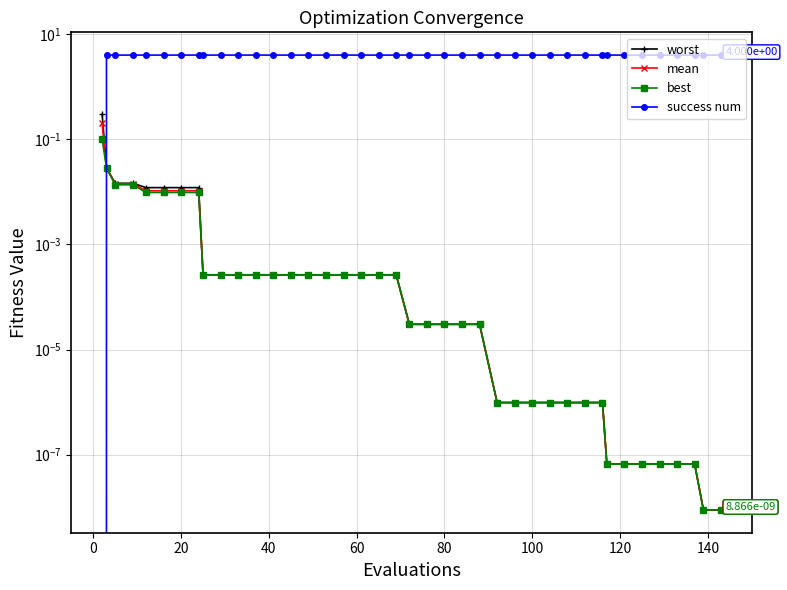

Reading left to right, transcribe all the data shown in this chart.

worst: 0.3	0.0	0.0	0.0	0.0	0.0	0.0	0.0	0.0	0.0	0.0	0.0	0.0	0.0	0.0	0.0	0.0	0.0	0.0	0.0	0.0	0.0	0.0	0.0	0.0	0.0	0.0	0.0	0.0	0.0	0.0	0.0	0.0	0.0	0.0	0.0	0.0	0.0	0.0	0.0
mean: 0.2	0.0	0.0	0.0	0.0	0.0	0.0	0.0	0.0	0.0	0.0	0.0	0.0	0.0	0.0	0.0	0.0	0.0	0.0	0.0	0.0	0.0	0.0	0.0	0.0	0.0	0.0	0.0	0.0	0.0	0.0	0.0	0.0	0.0	0.0	0.0	0.0	0.0	0.0	0.0
best: 0.1	0.0	0.0	0.0	0.0	0.0	0.0	0.0	0.0	0.0	0.0	0.0	0.0	0.0	0.0	0.0	0.0	0.0	0.0	0.0	0.0	0.0	0.0	0.0	0.0	0.0	0.0	0.0	0.0	0.0	0.0	0.0	0.0	0.0	0.0	0.0	0.0	0.0	0.0	0.0
success num: 0.0	4.0	4.0	4.0	4.0	4.0	4.0	4.0	4.0	4.0	4.0	4.0	4.0	4.0	4.0	4.0	4.0	4.0	4.0	4.0	4.0	4.0	4.0	4.0	4.0	4.0	4.0	4.0	4.0	4.0	4.0	4.0	4.0	4.0	4.0	4.0	4.0	4.0	4.0	4.0